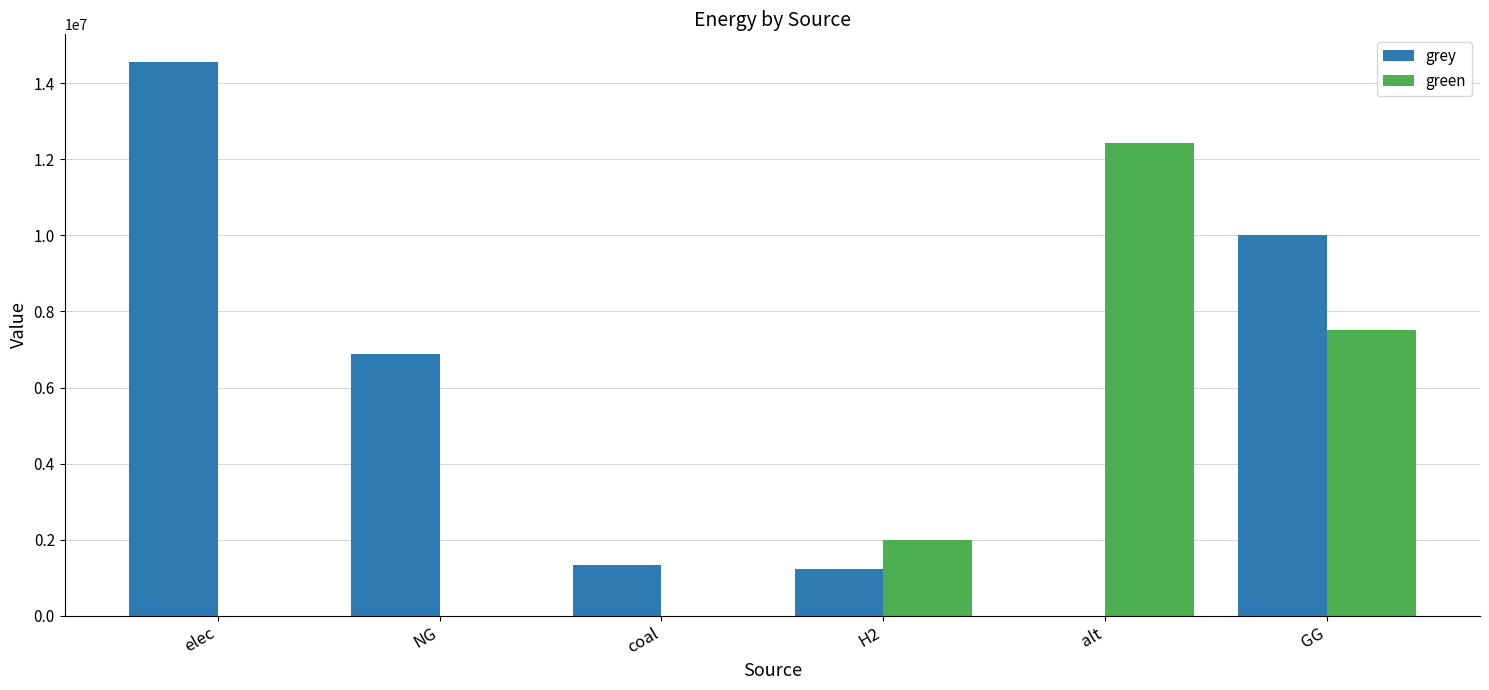

What is the maximum value for green?

12432085.1